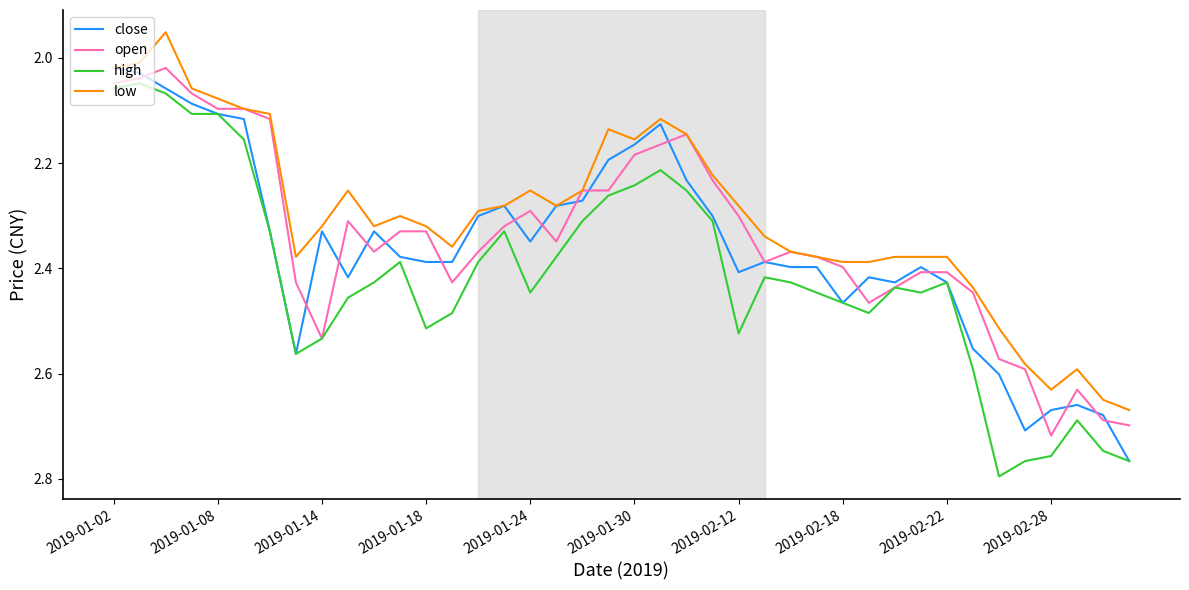

Which series has the largest total across all categories?

high